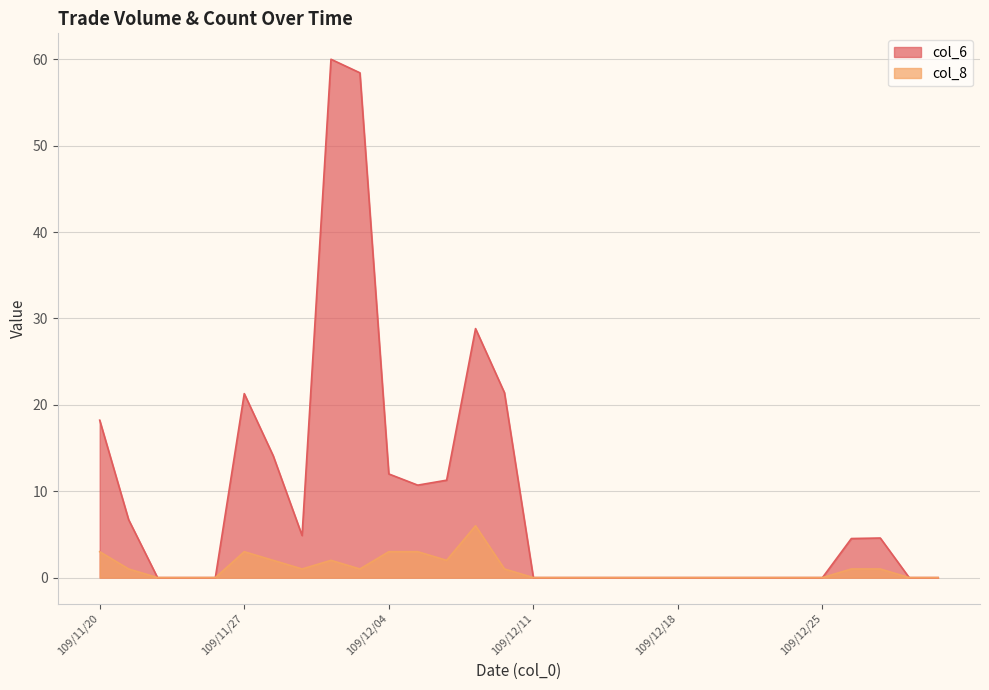

At how many categories does at least one series exceed 45?

2